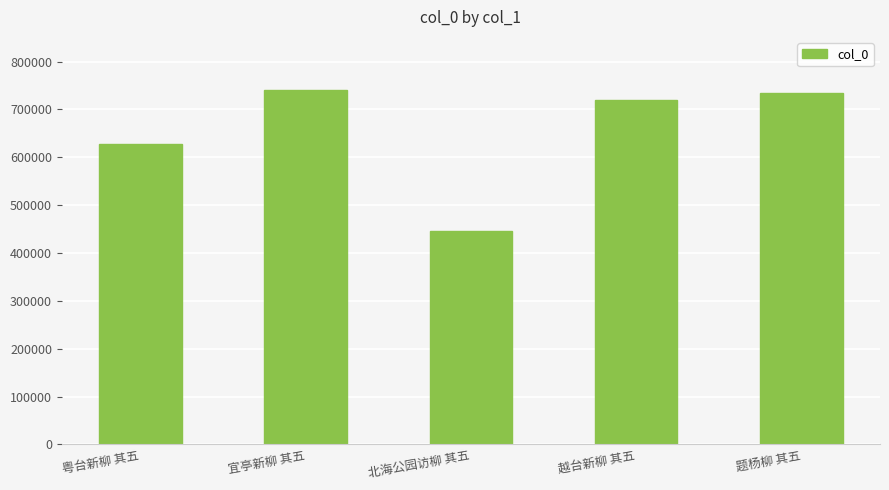

What is the difference between the maximum and minimum values?

293477